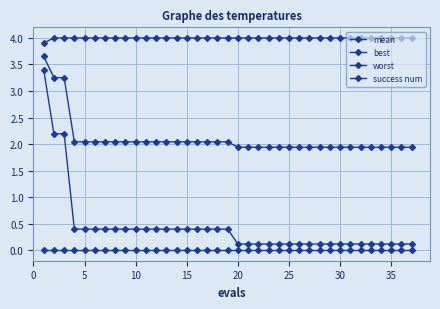

At how many categories does at least one series exceed 1?

37